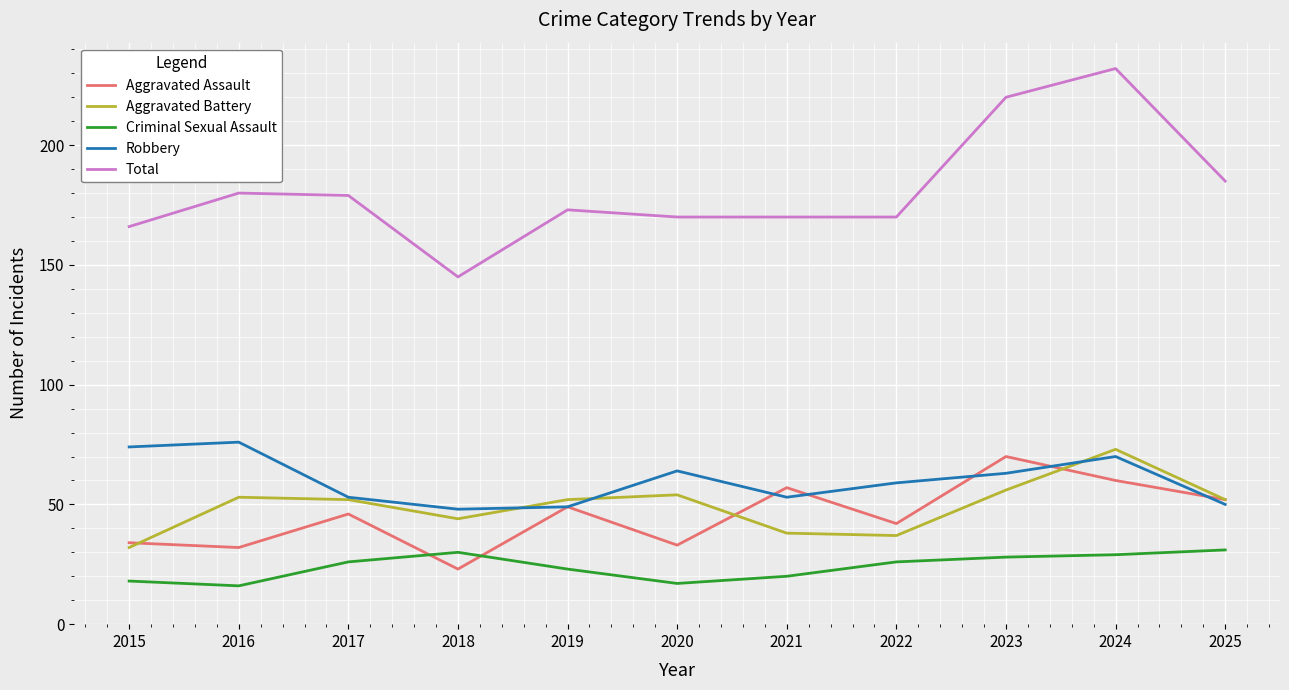

Which category has the highest value in the Robbery series?

2016